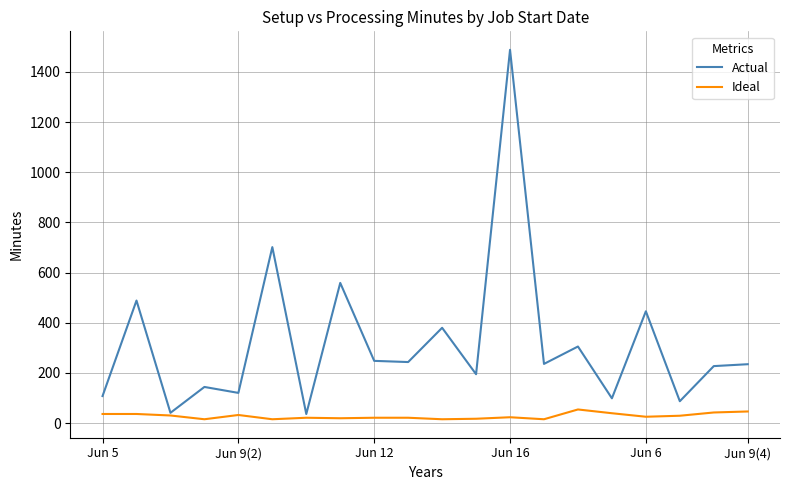

What is the maximum value for Actual?

1488.1